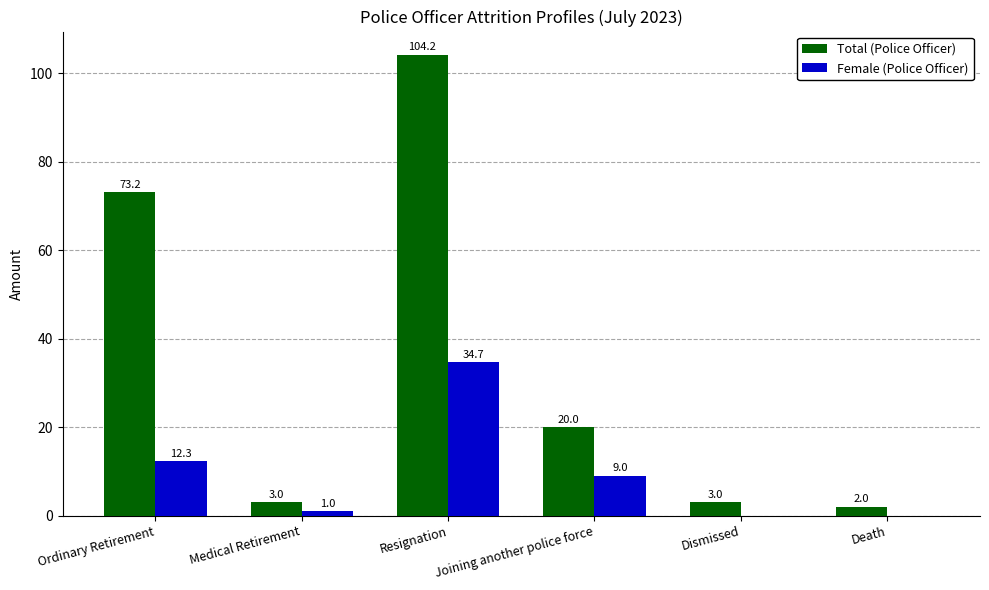

At which category is the sum across all series the highest?

Resignation